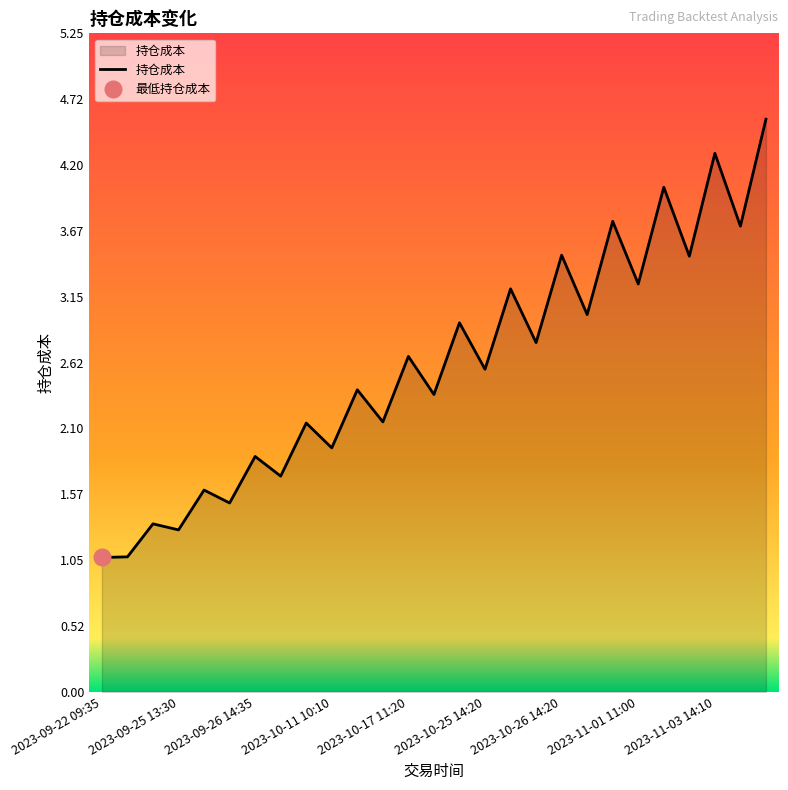

How many interior local peaks (higher than both neighbors) does the data have?

12